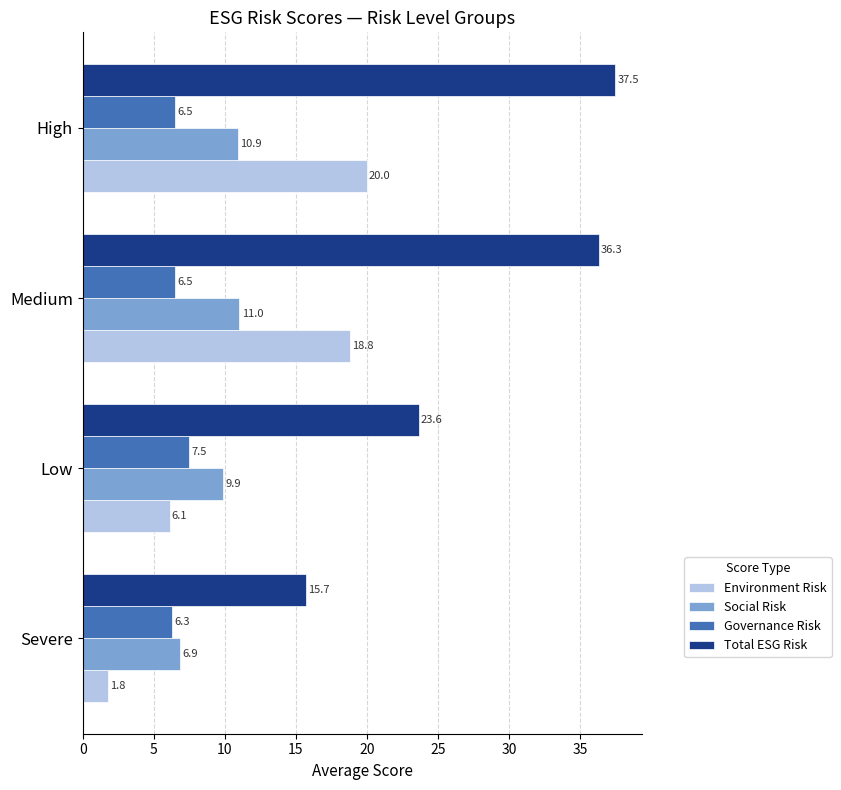

At which category is the sum across all series the highest?

High